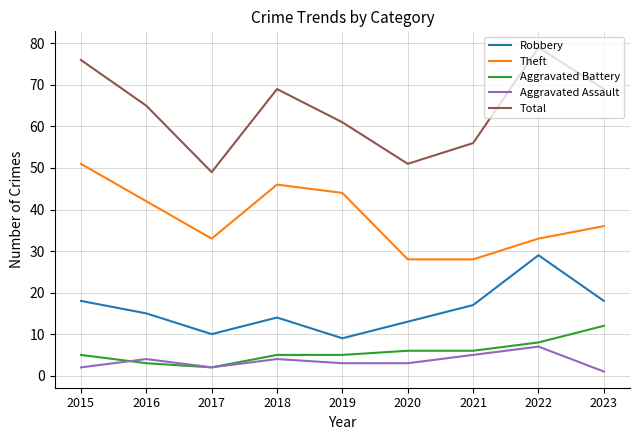

At which category does the chart reach its peak across all series?

2022